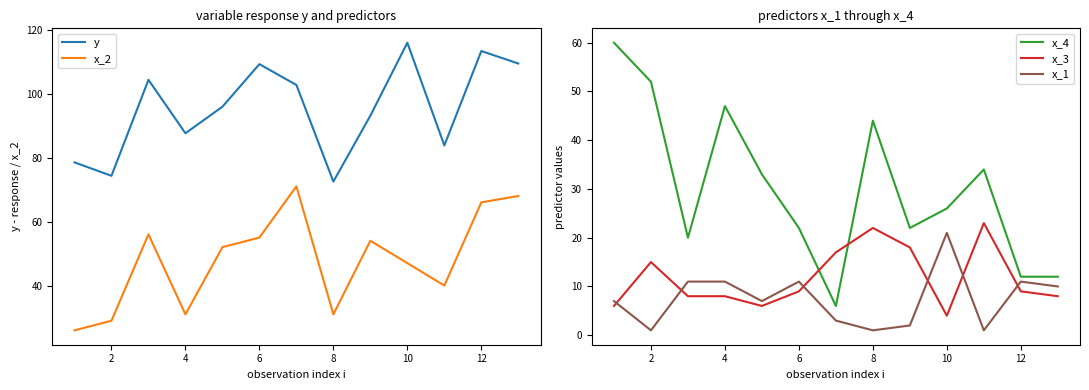

Rank the series by their maximum value, from highest to lowest.

y, x_2, x_4, x_3, x_1